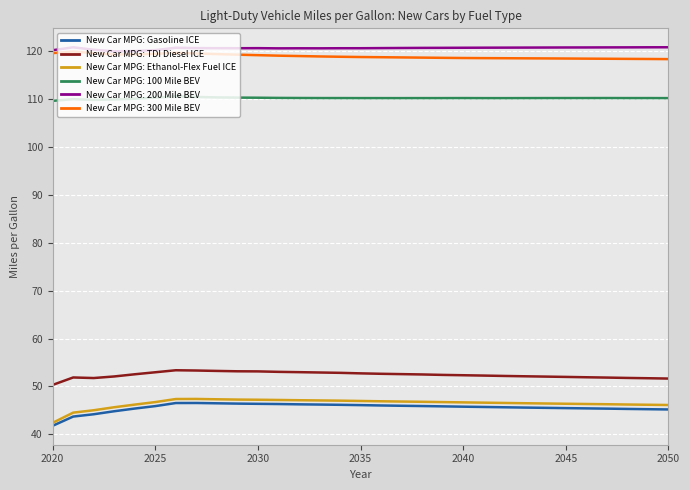

How many lines are shown in the chart?

6